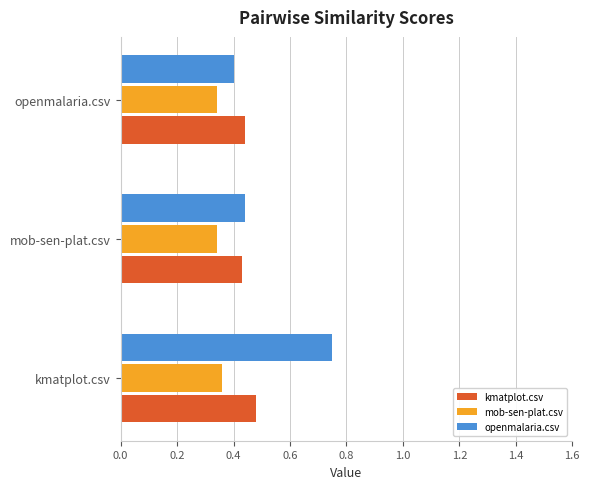

List the series in order of their peak value, lowest first.

mob-sen-plat.csv, kmatplot.csv, openmalaria.csv